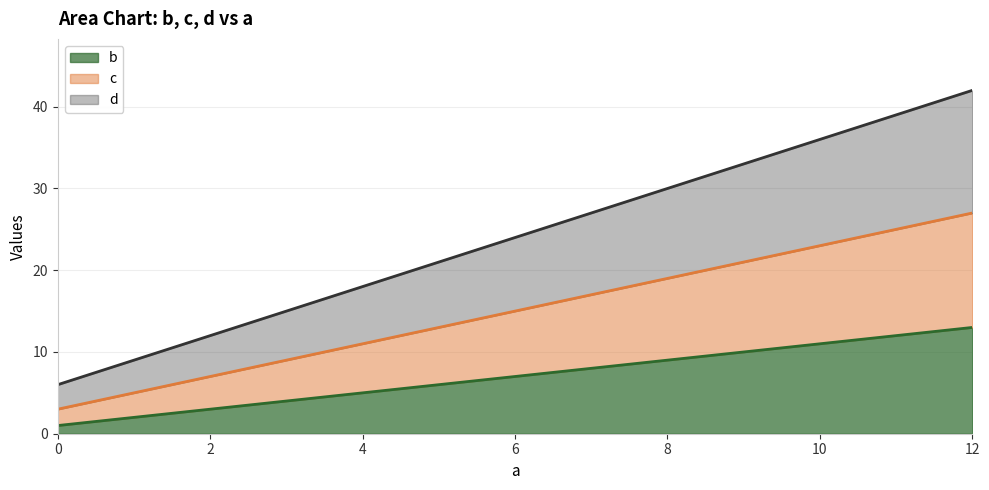

Does the chart display data point markers on the line(s)?

No